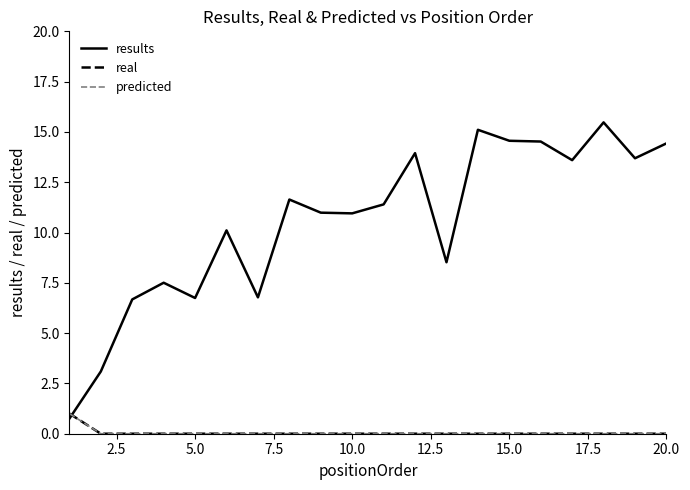

True or false: predicted and results intersect in this chart.

True